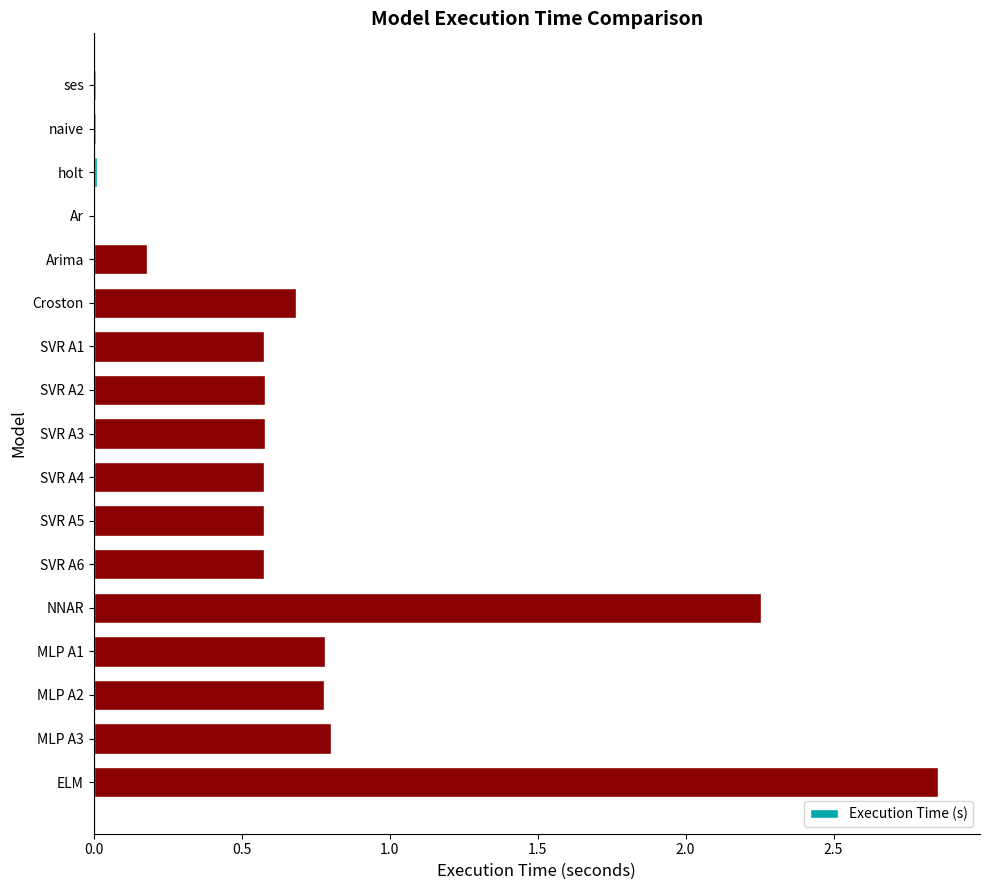

The chart shows a value of 0.6 at SVR A4. True or false?

True